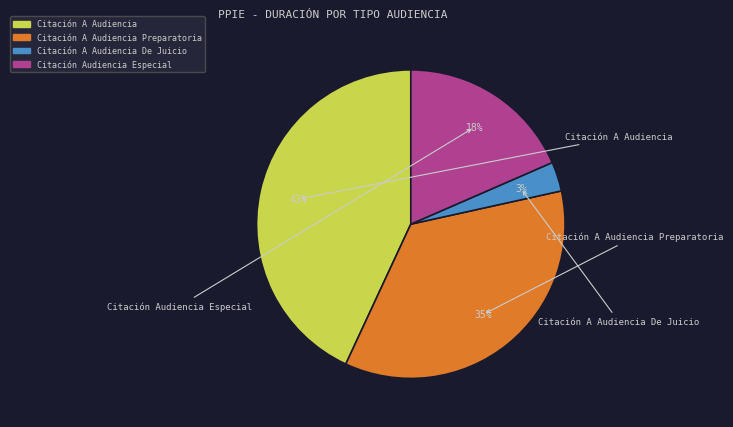

To the nearest percent, what percentage of the pie is Citación A Audiencia Preparatoria?

35%